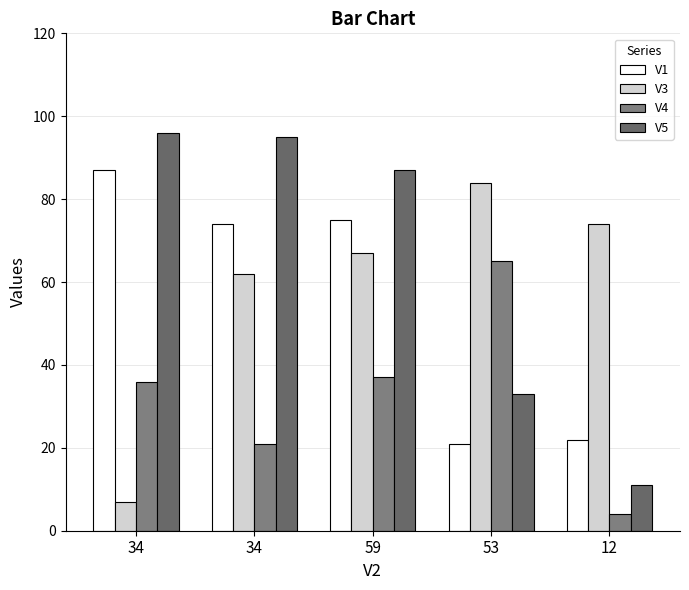

What is the total value across all series at 34?

226